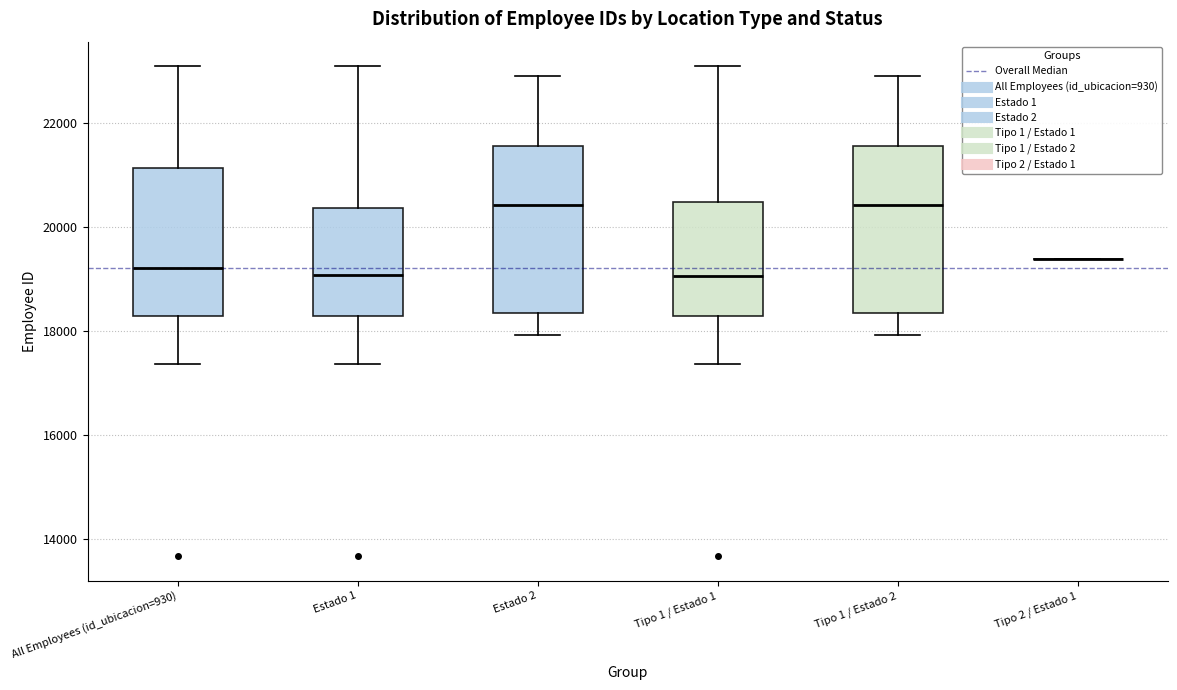

Reading left to right, transcribe this box plot: for each box, give where its median line is, the range the box spans, and where its two whiskers end, as read against the y-axis. The values are not printed on the chart, so give them approximately, as read against the axis.

All Employees (id_ubicacion=930): median 19200, box 18200 to 21200, whiskers 17400 to 23000
Estado 1: median 19000, box 18200 to 20400, whiskers 17400 to 23000
Estado 2: median 20400, box 18400 to 21600, whiskers 18000 to 23000
Tipo 1 / Estado 1: median 19000, box 18200 to 20400, whiskers 17400 to 23000
Tipo 1 / Estado 2: median 20400, box 18400 to 21600, whiskers 18000 to 23000
Tipo 2 / Estado 1: box collapsed to a line at 19400, whiskers 19400 to 19400